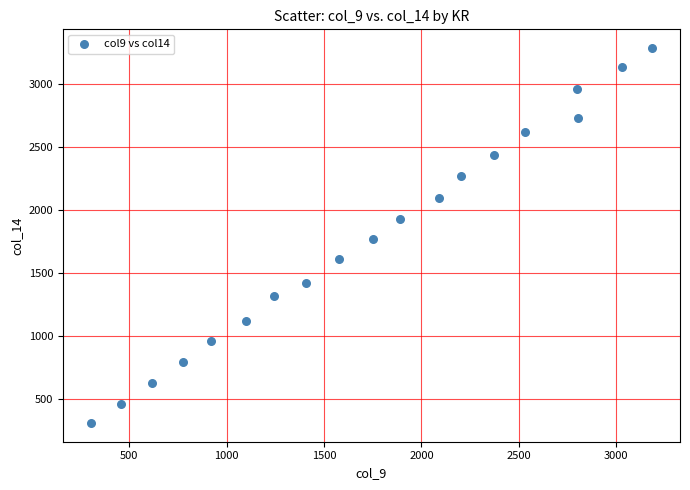

What is the range of Y values (max minus min)?

2970.7